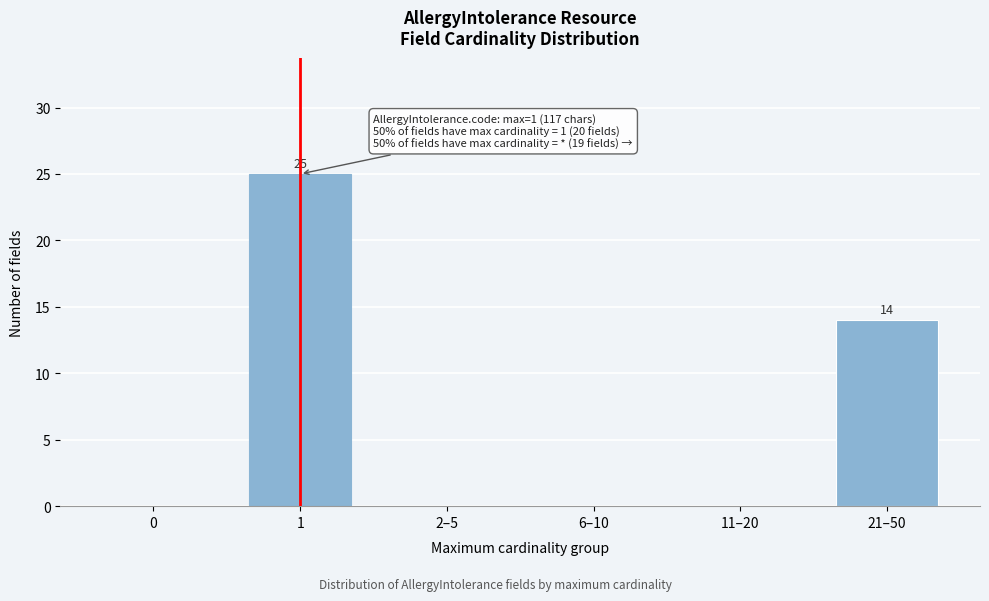

Reading left to right, extract all data points from this chart.

0=0	1=25	2–5=0	6–10=0	11–20=0	21–50=14